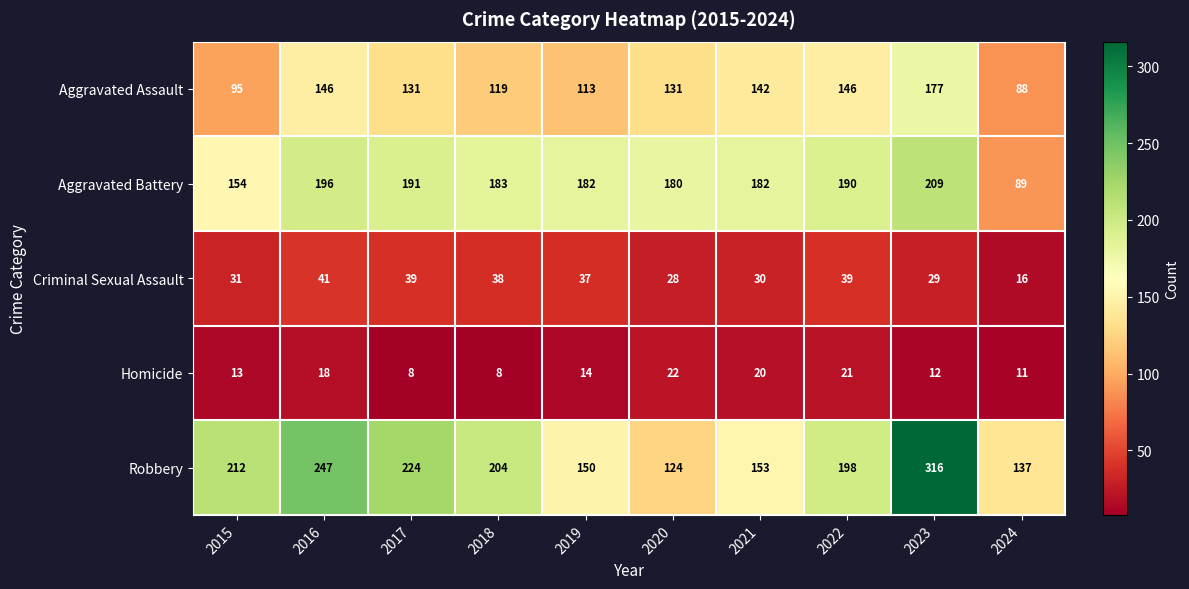

The value of Aggravated Battery at 2022 is 190. True or false?

True